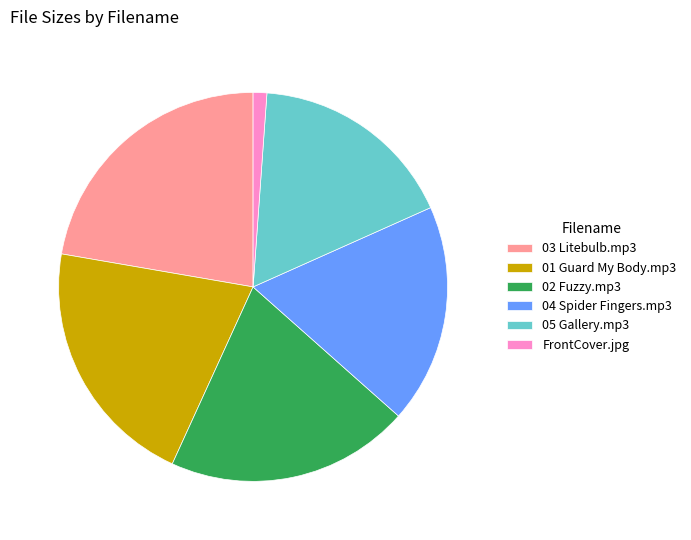

Does any single category account for the majority?

No